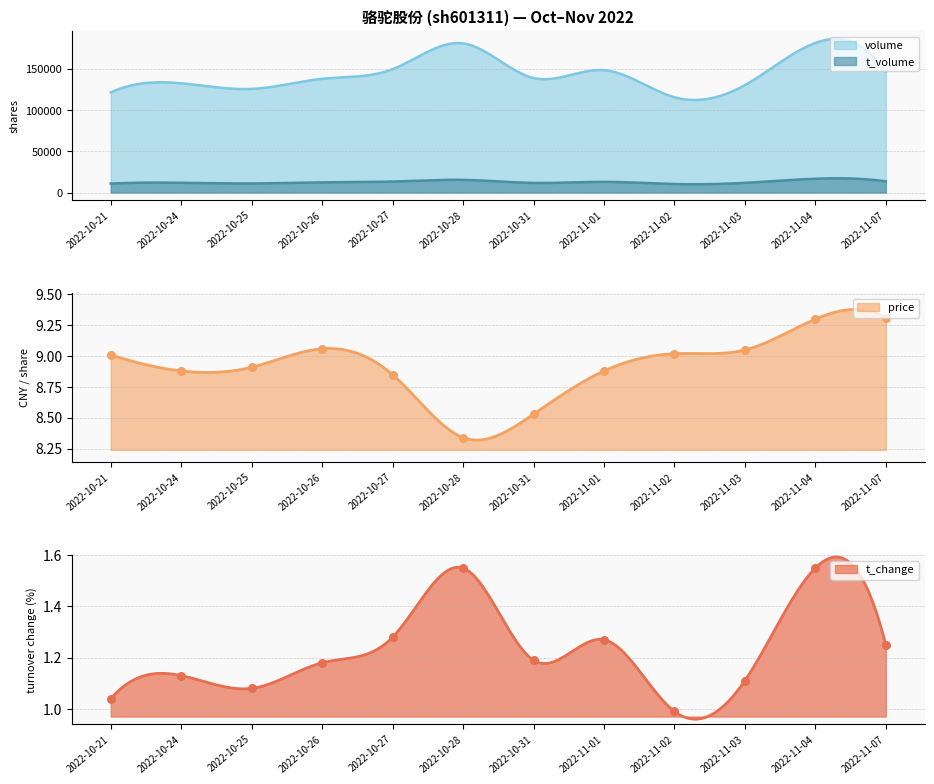

At how many categories does at least one series exceed 7?

12